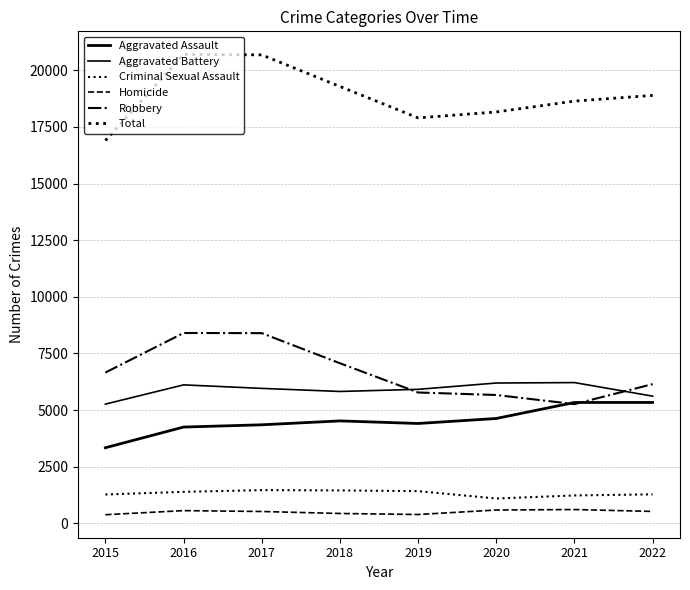

How many lines are shown in the chart?

6